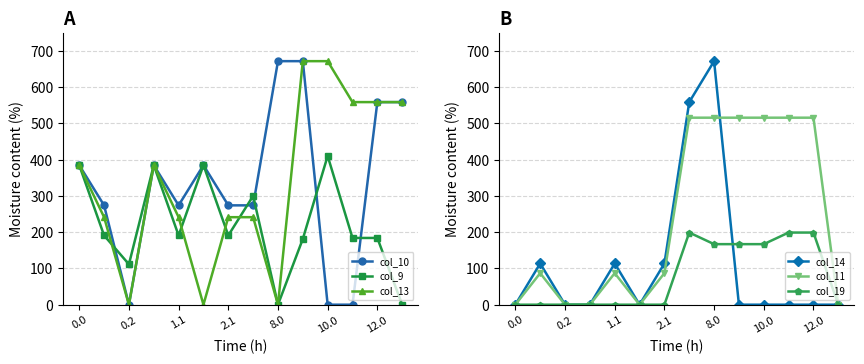

Which label corresponds to the largest value in the chart?

8